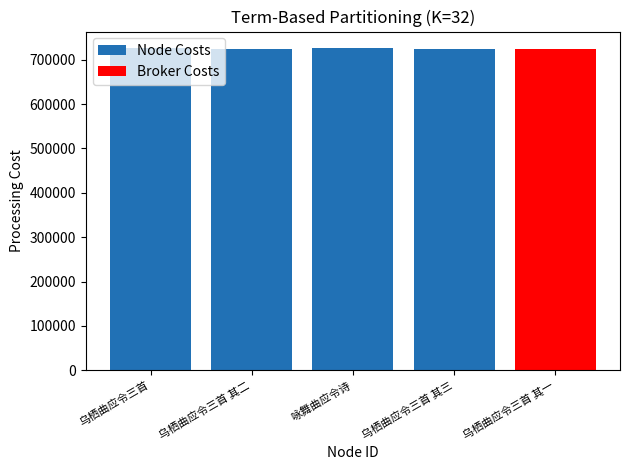

True or false: Node Costs has a value of 984700 at 乌栖曲应令三首.

False